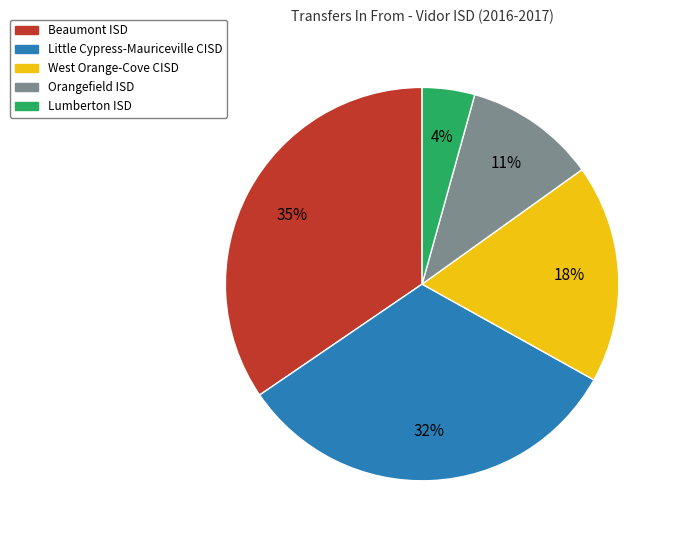

Does any single category account for the majority?

No